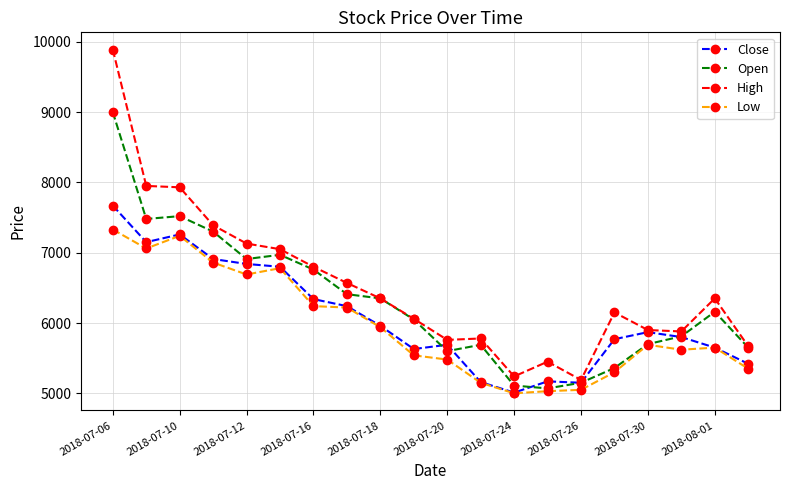

Rank the series by their maximum value, from highest to lowest.

High, Open, Close, Low